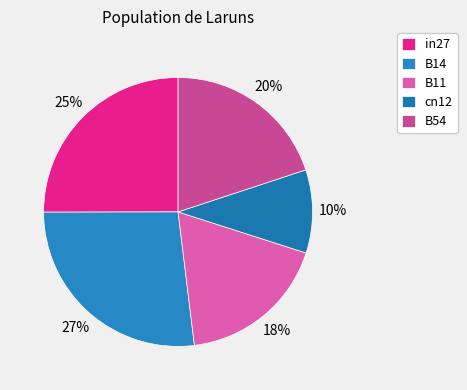

To the nearest percent, what is the average slice percentage?

20%